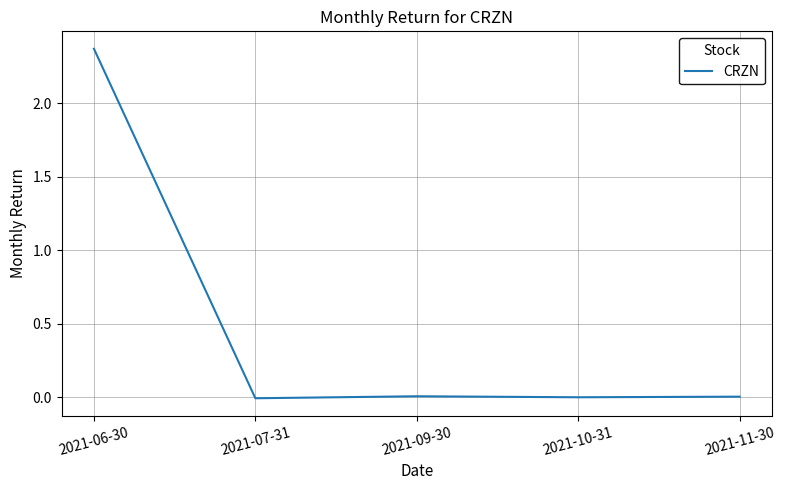

How many categories are shown in the chart?

5